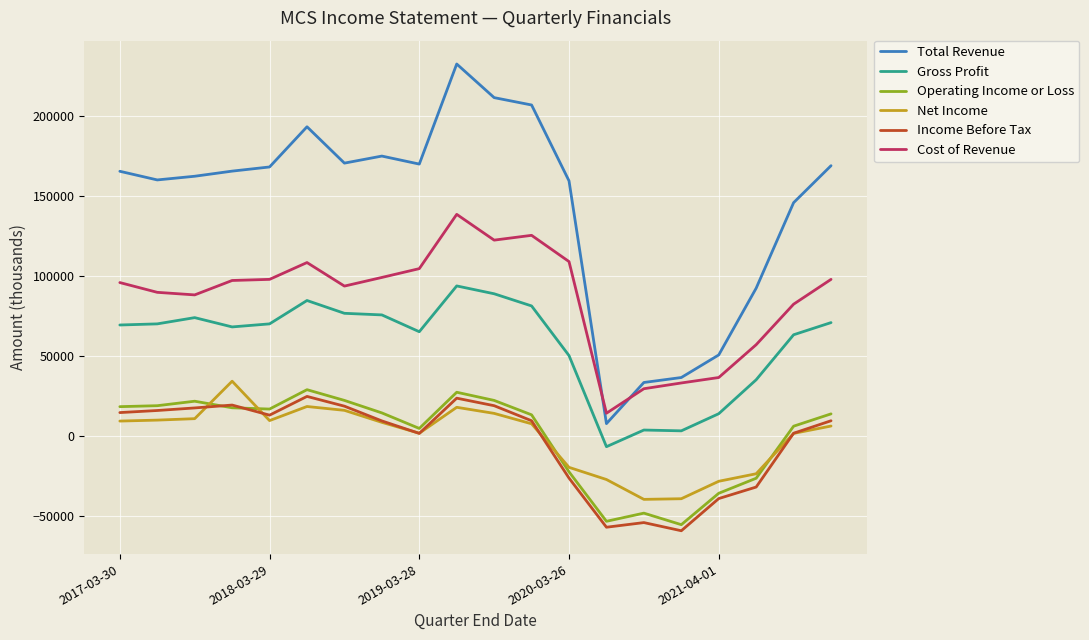

Which series has the widest spread of values?

Total Revenue